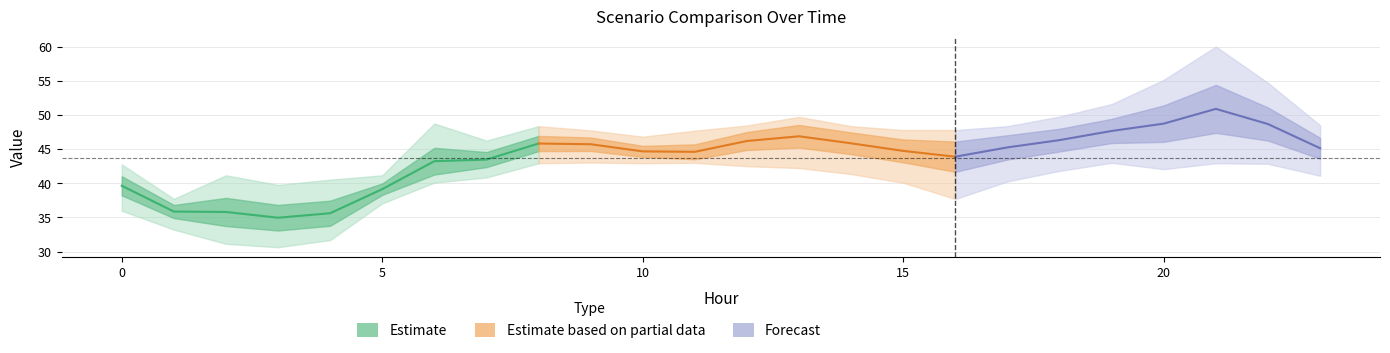

The Scenario 3 series shows 19.0 at 0. True or false?

False